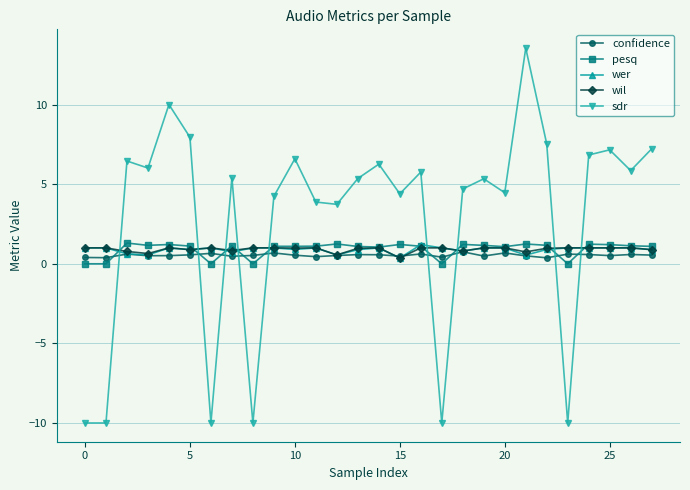

How many intersections are there between confidence and sdr?

9